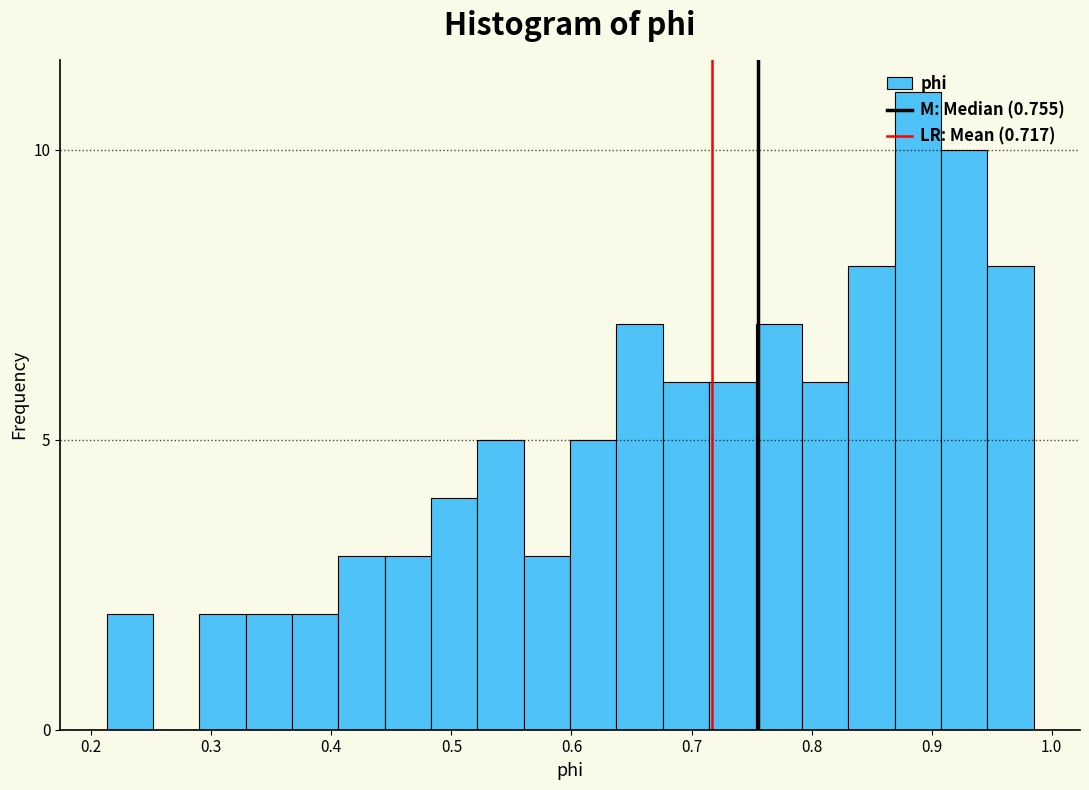

Read against the x-axis, roughly where is the centre of the tallest bar?

0.89